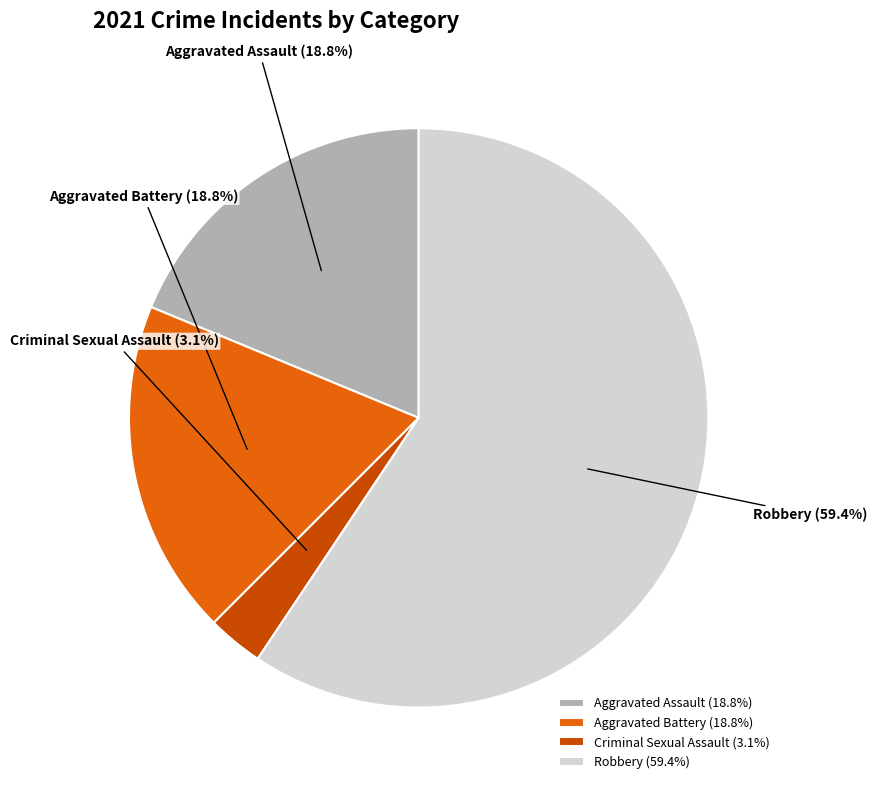

How many segments does this pie chart have?

4